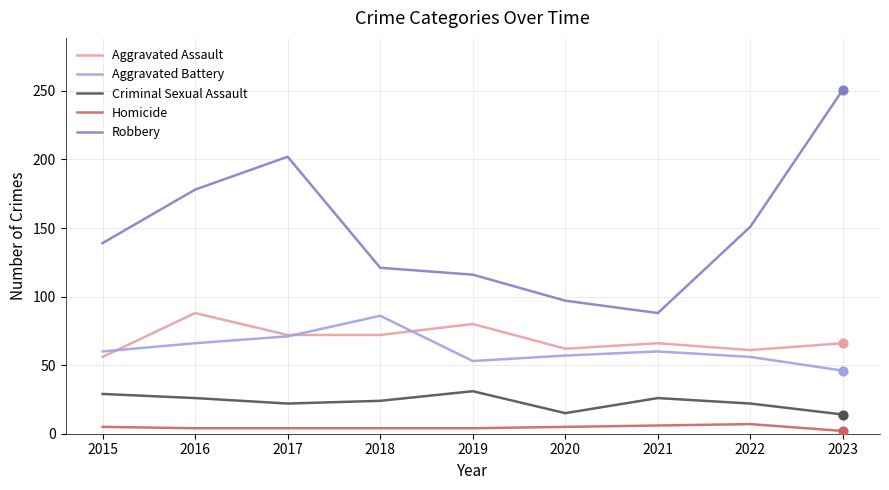

Is the value of Homicide at 2022 greater than the value of Aggravated Assault at 2022?

No